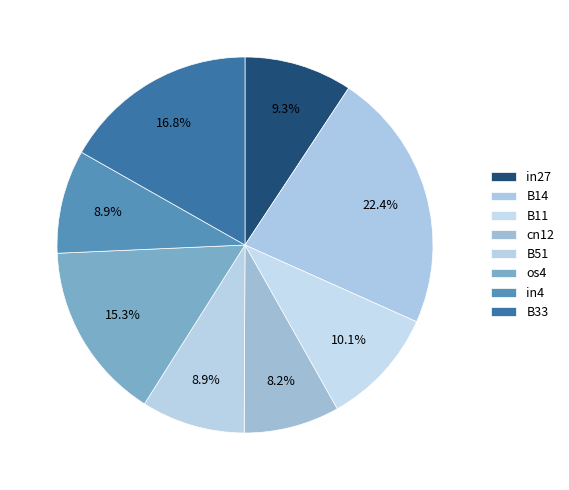

How many segments does this pie chart have?

8